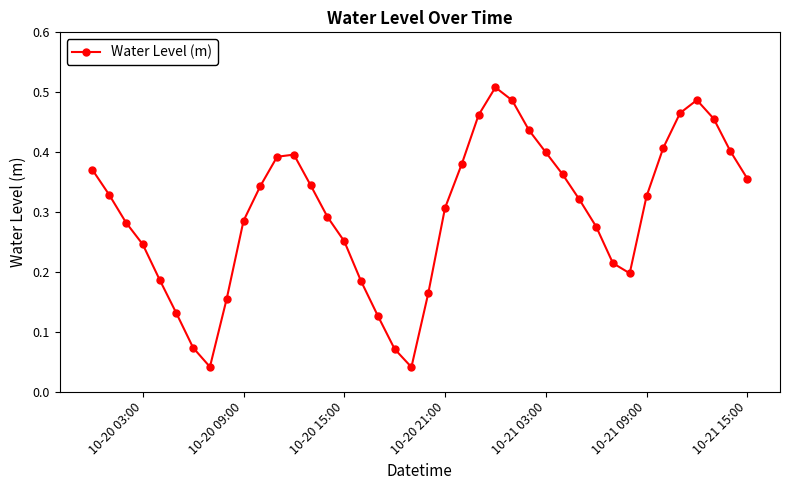

How many interior local peaks (higher than both neighbors) does the data have?

3